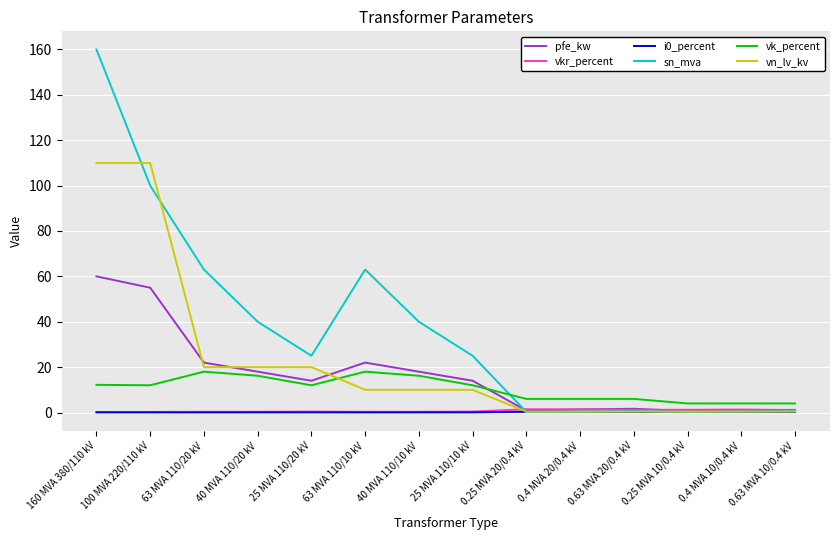

Where is the first local minimum for sn_mva?

25 MVA 110/20 kV